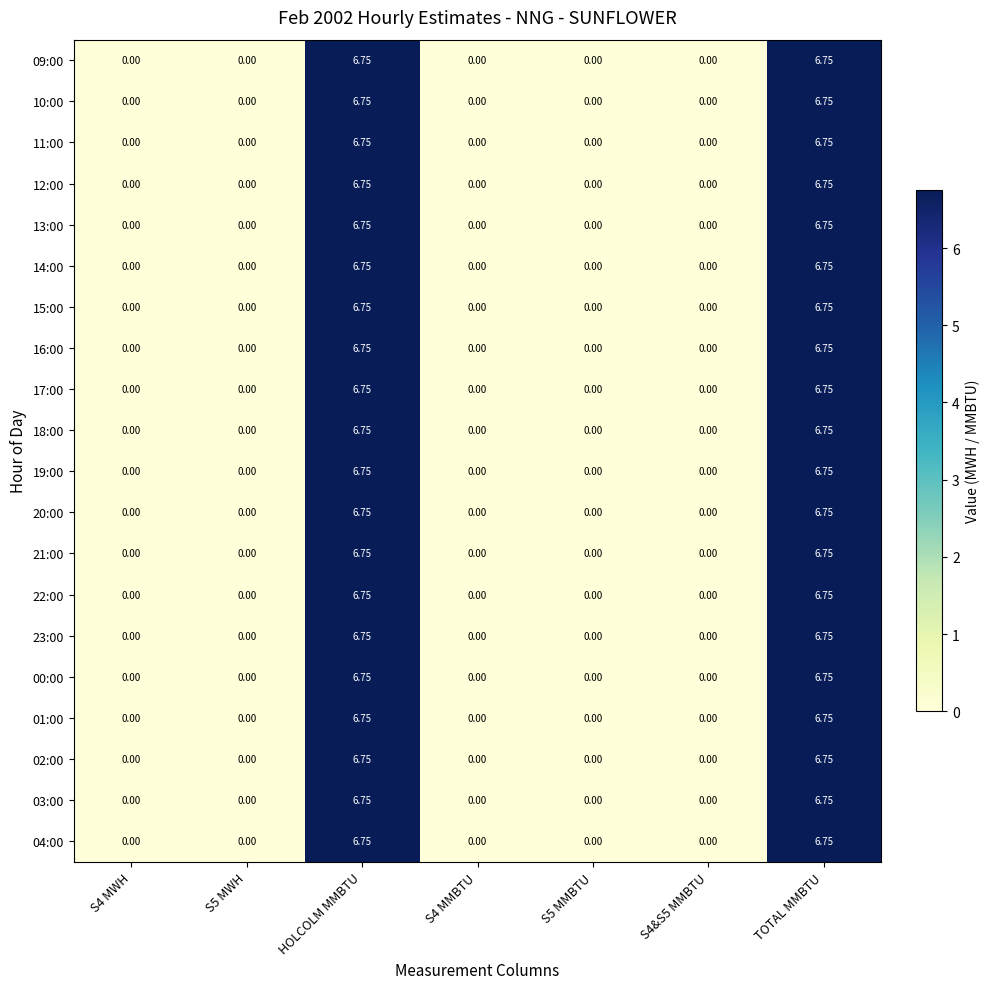

How many distinct data groups are displayed?

20